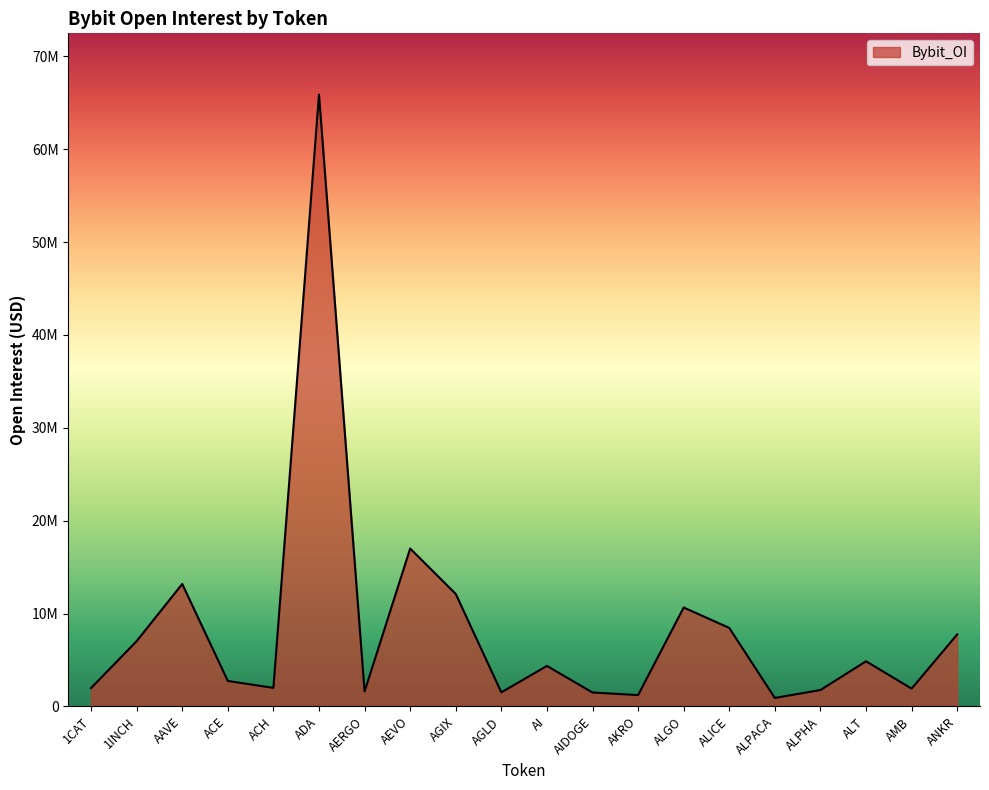

Does the chart display data point markers on the line(s)?

No